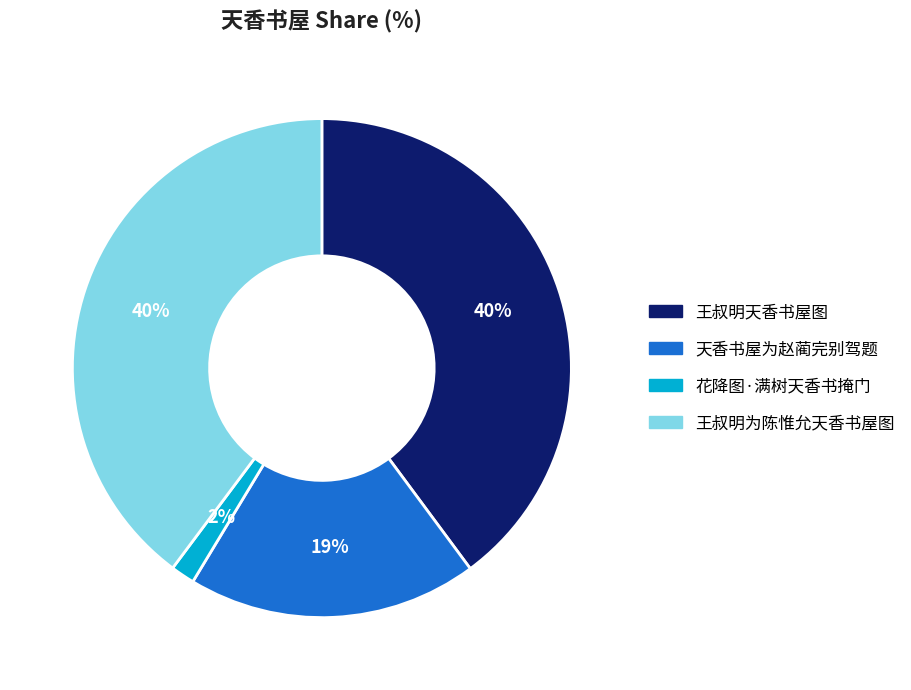

To the nearest percent, what percentage of the pie is 王叔明为陈惟允天香书屋图?

40%